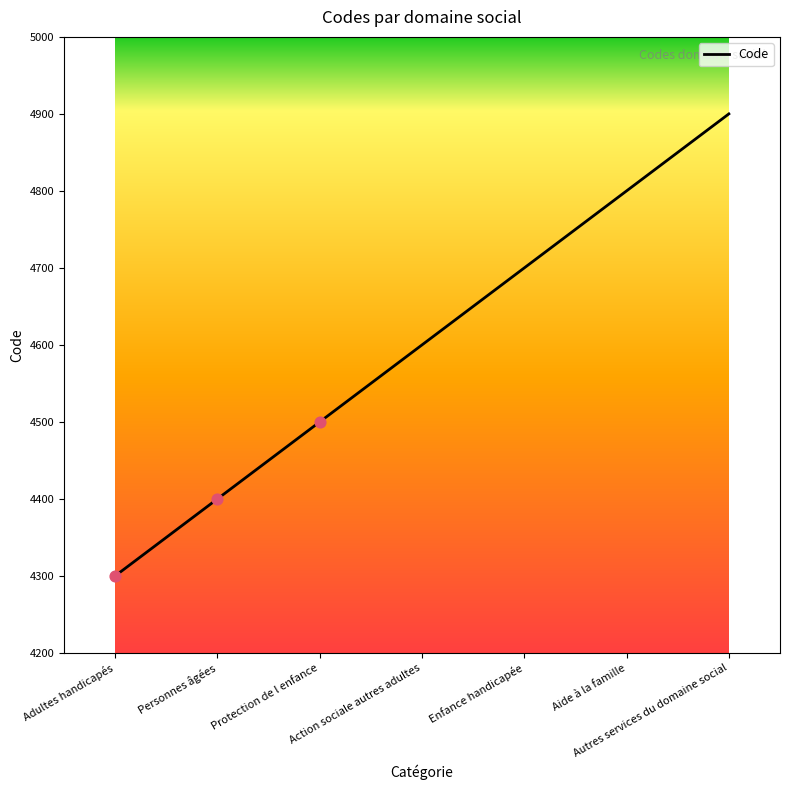

Approximately how many times larger is the value at Enfance handicapée compared to Personnes âgées?

1.1